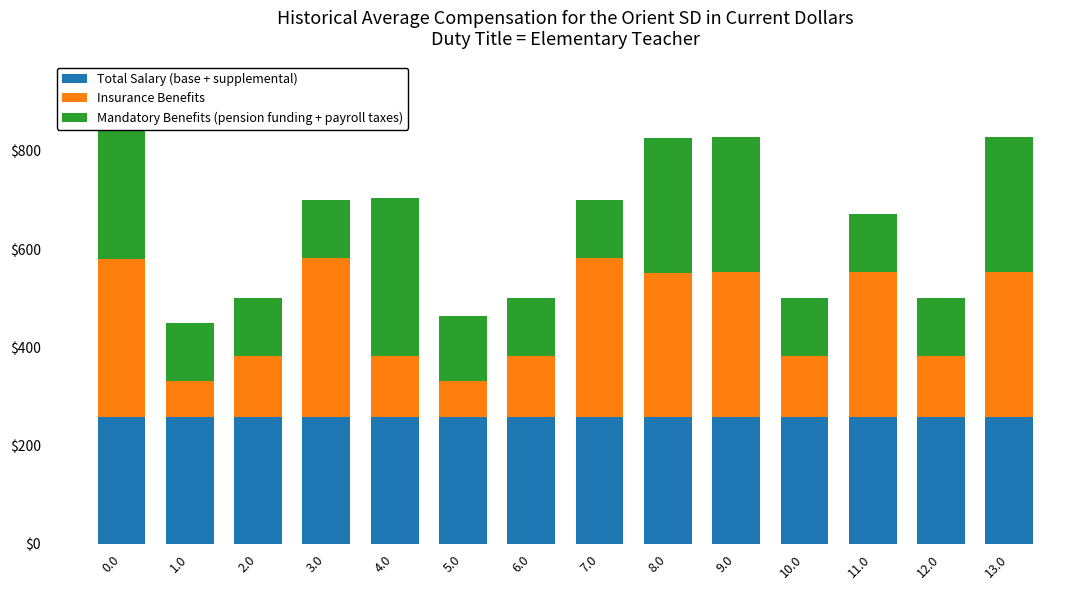

What is the sum of all Total Salary (base + supplemental) values?

3629.8